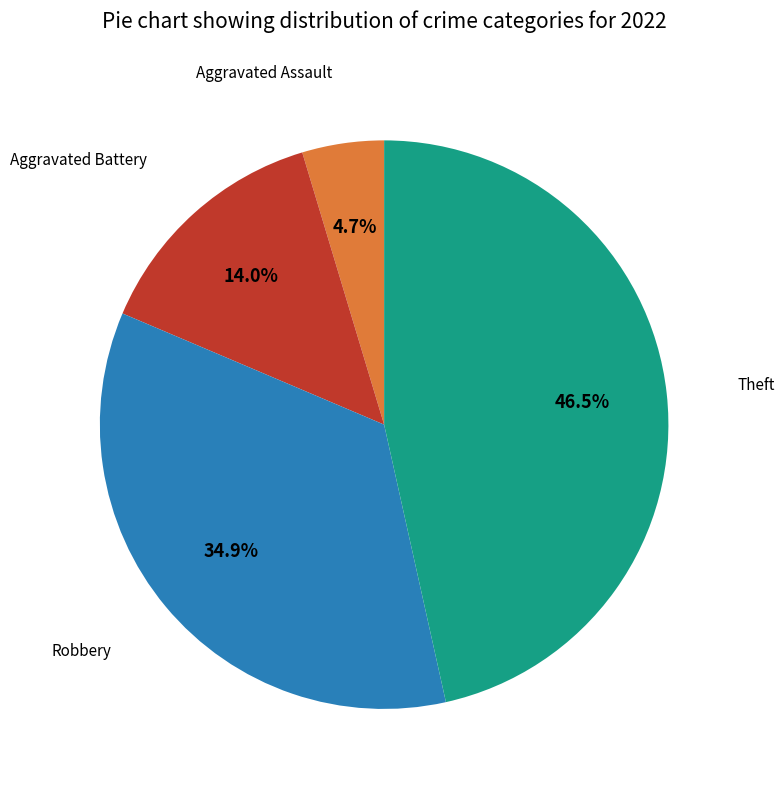

Which has a higher value, Robbery or Aggravated Assault?

Robbery